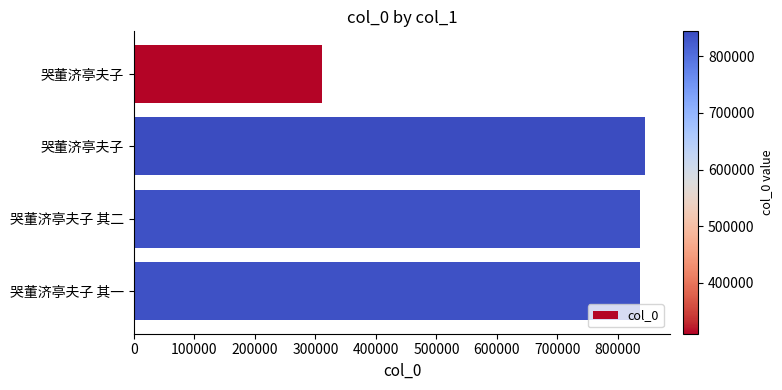

What is the difference between the maximum and minimum values?

533702